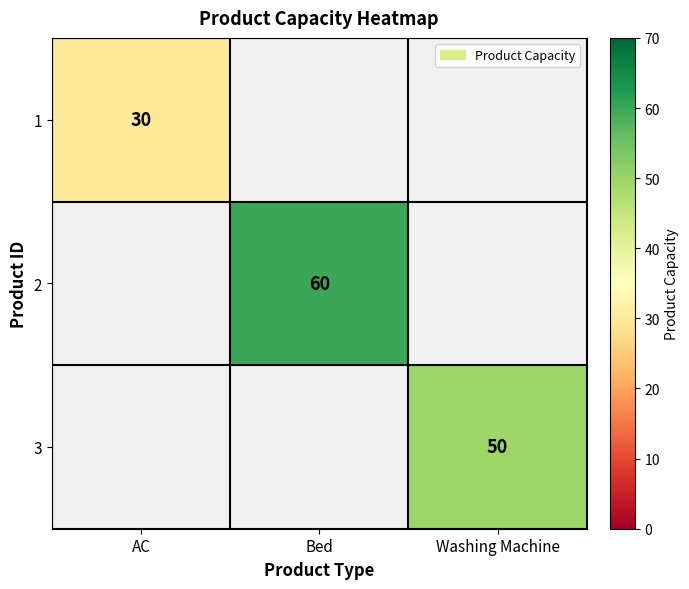

The value of 1 at AC is 8. True or false?

False